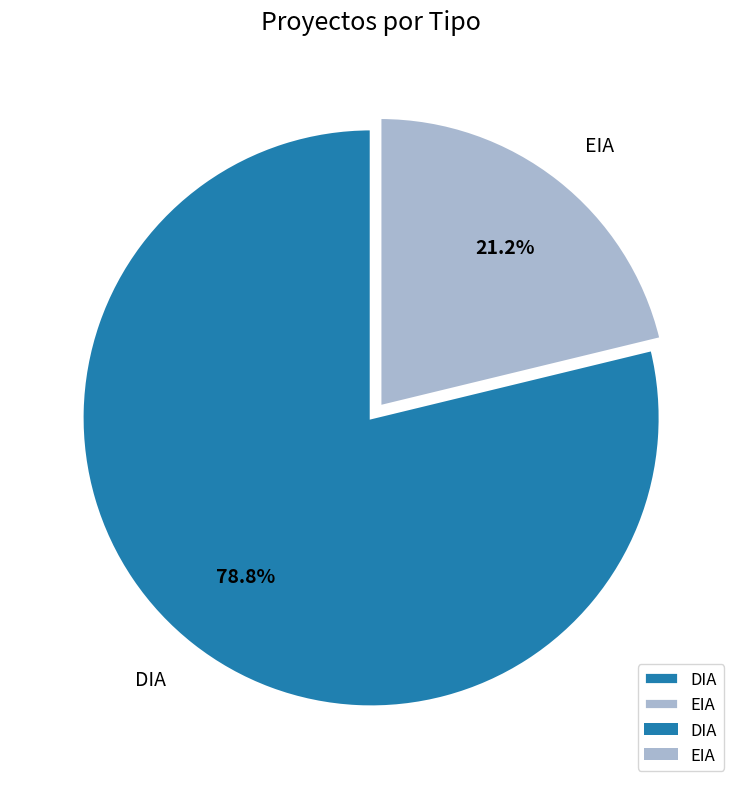

What portion of the pie excludes DIA?

21.2%